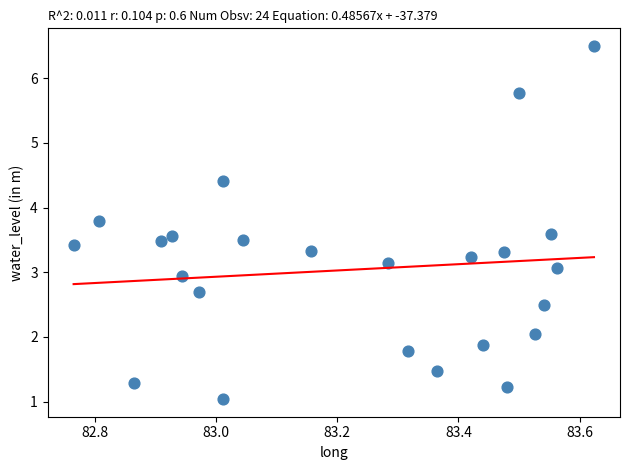

What is the range of Y values (max minus min)?

5.5